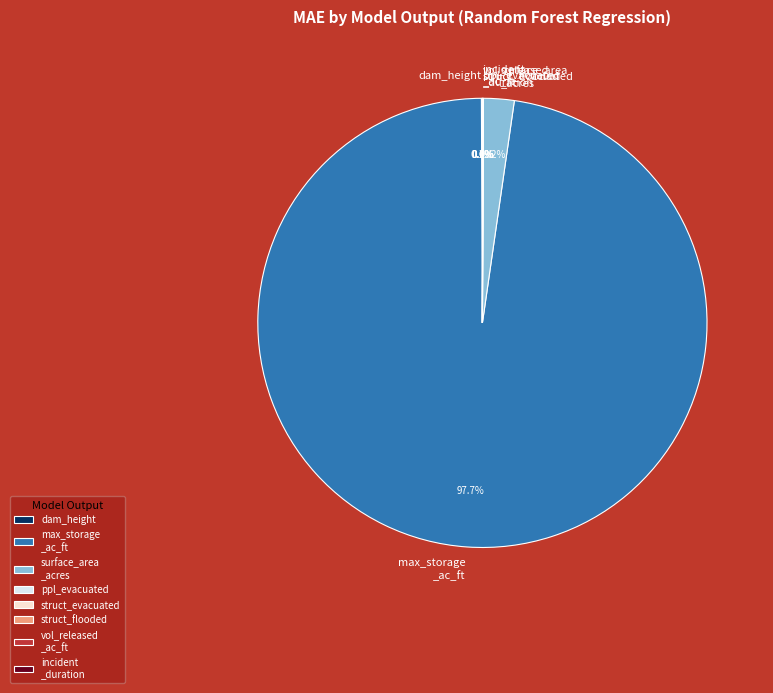

Which category has the biggest portion of the pie?

max_storage _ac_ft